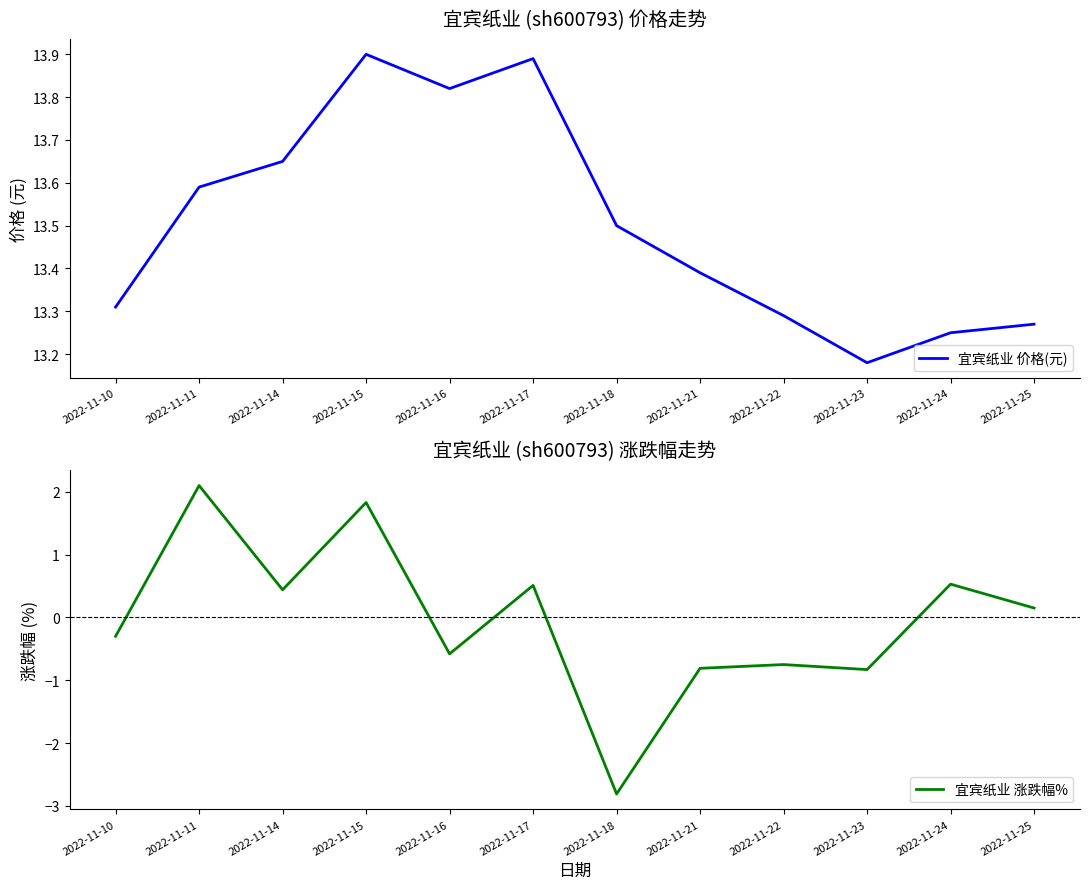

What is the difference between the 宜宾纸业 价格(元) values at 2022-11-21 and 2022-11-10?

0.1